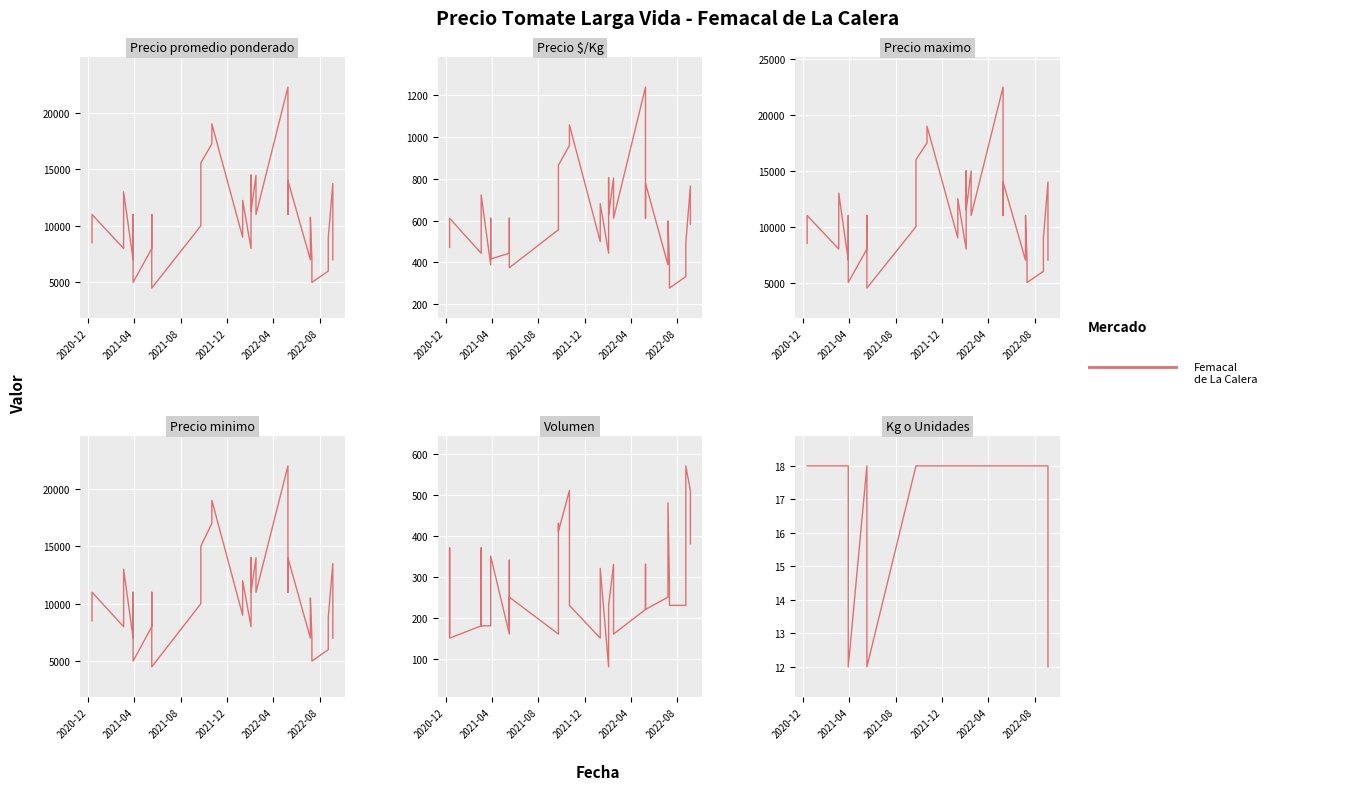

Reading left to right, extract all data points from this chart.

18	18	18	18	18	18	18	18	18	12	18	18	18	12	18	18	18	18	18	18	18	18	18	18	18	18	18	18	18	18	18	18	18	18	18	18	18	18	18	12